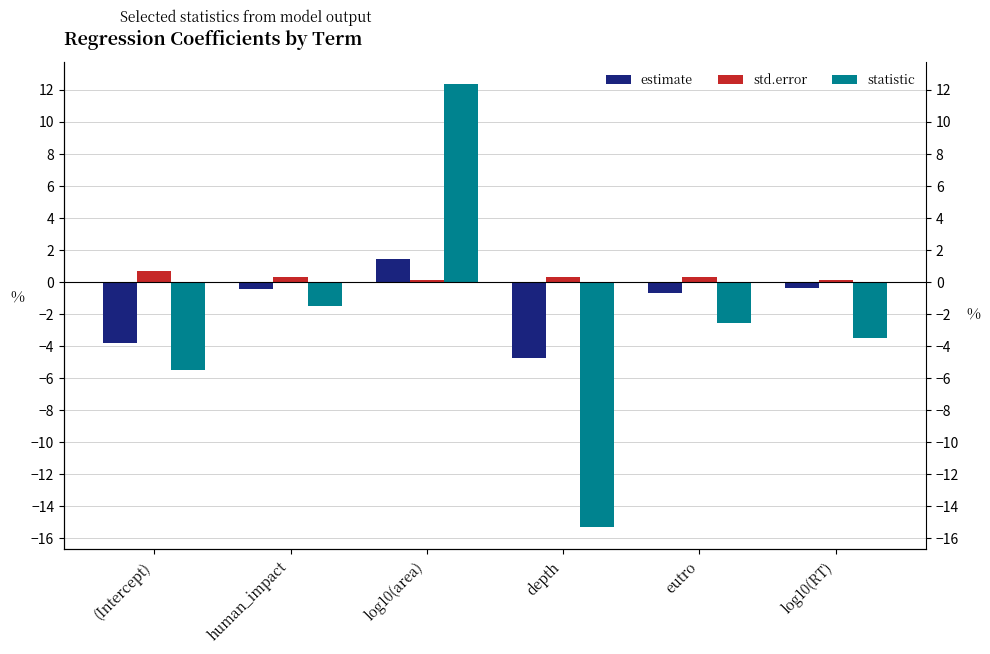

What is the spread (max minus min) of values at log10(RT)?

3.6